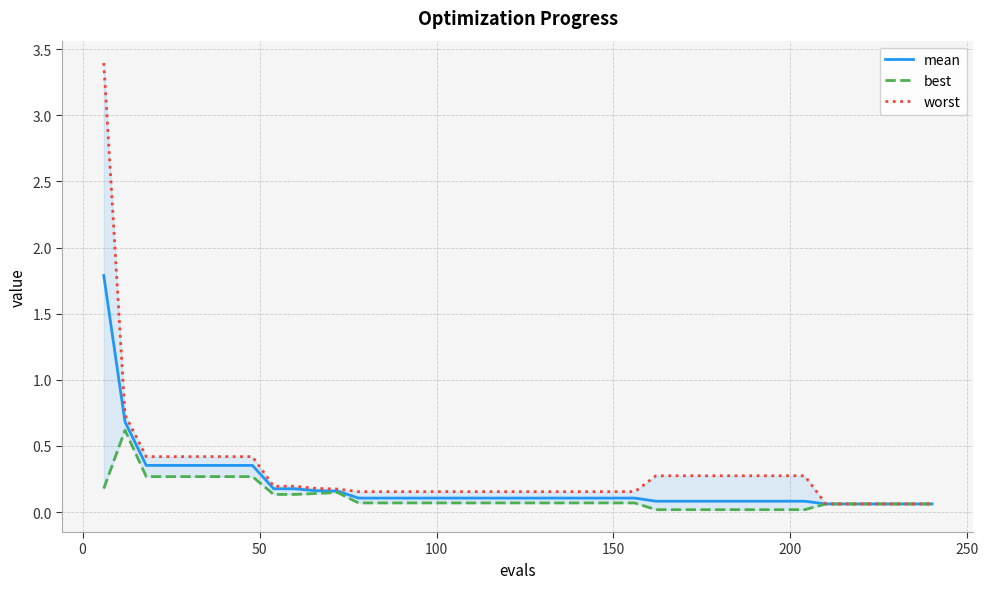

What are all the series names shown in the legend?

mean, best, worst